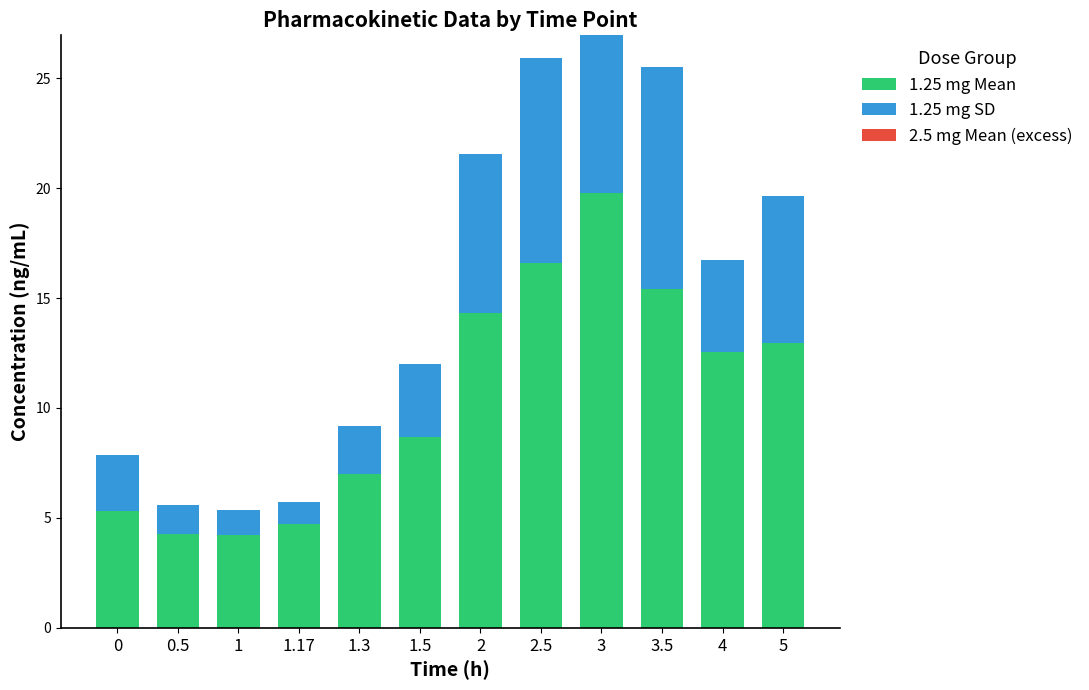

At which category is the sum across all series the highest?

3